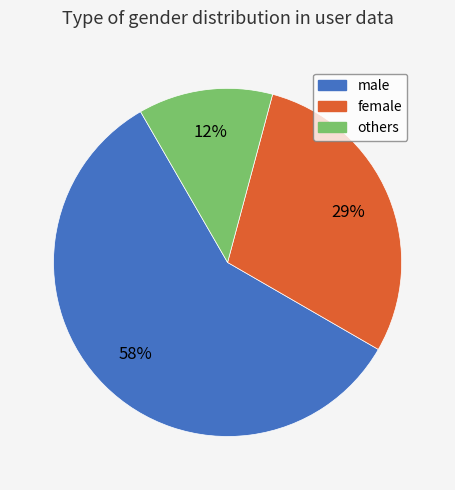

Do male and female together represent more than half of the pie?

Yes